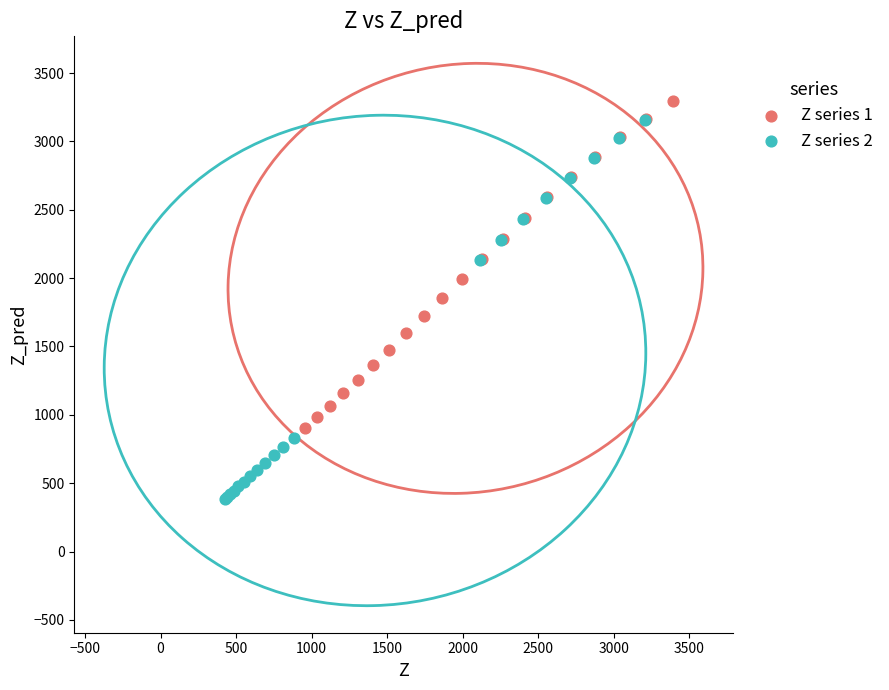

What are all the series names shown in the legend?

Z series 1, Z series 2